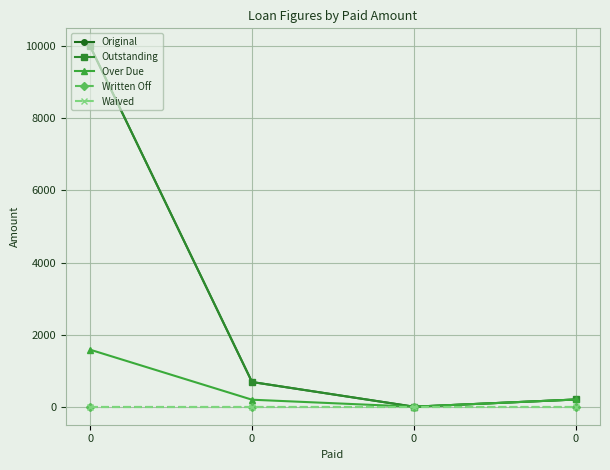

At how many categories does at least one series exceed 95?

3